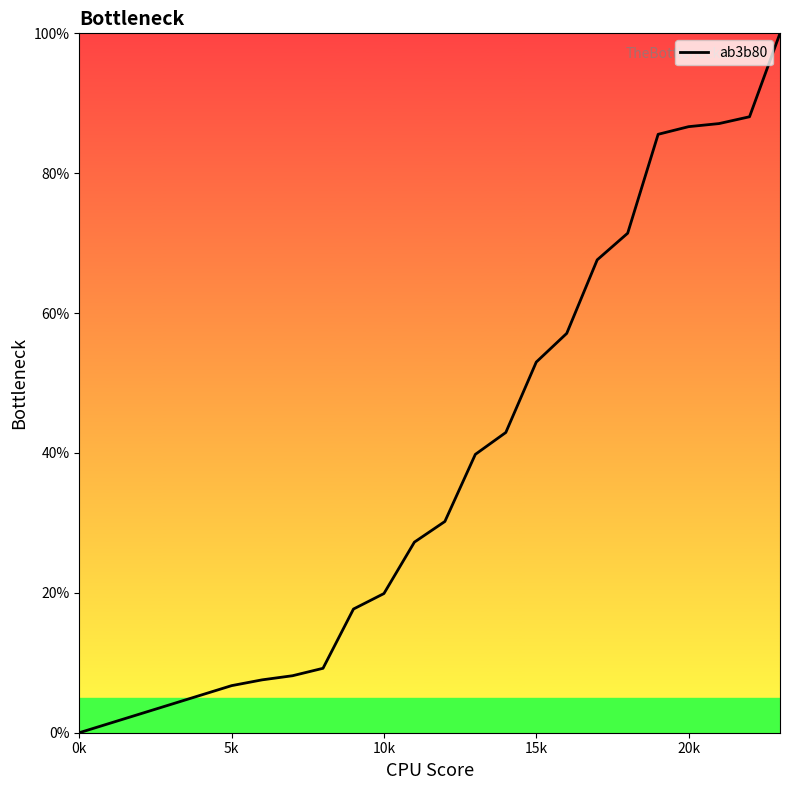

What is the greatest value displayed?

100.0